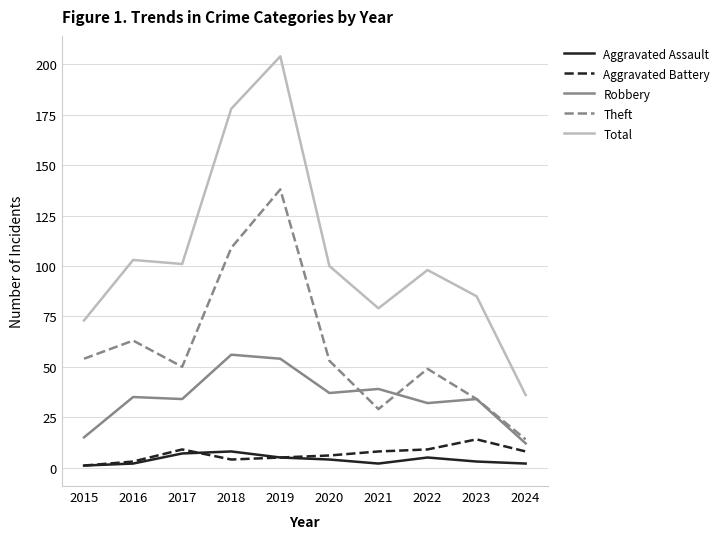

What is the sum of all Robbery values?

348